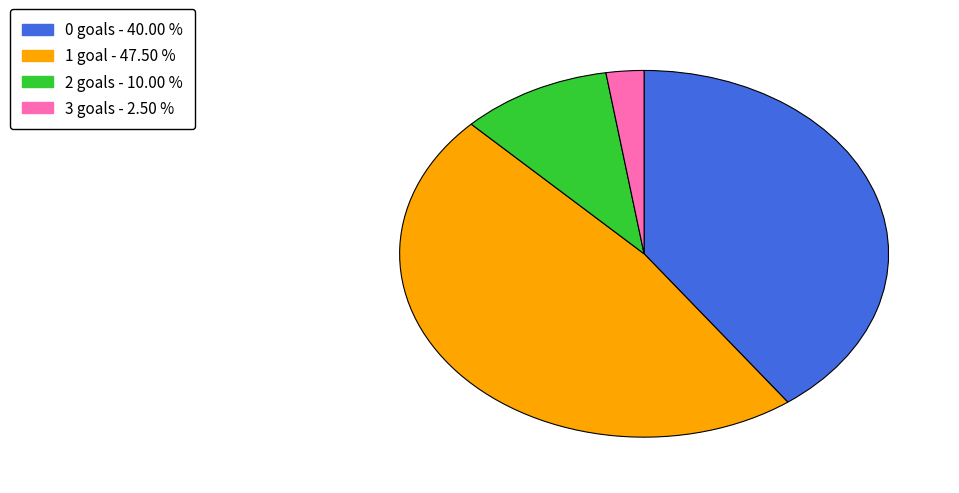

Which category has the biggest portion of the pie?

1